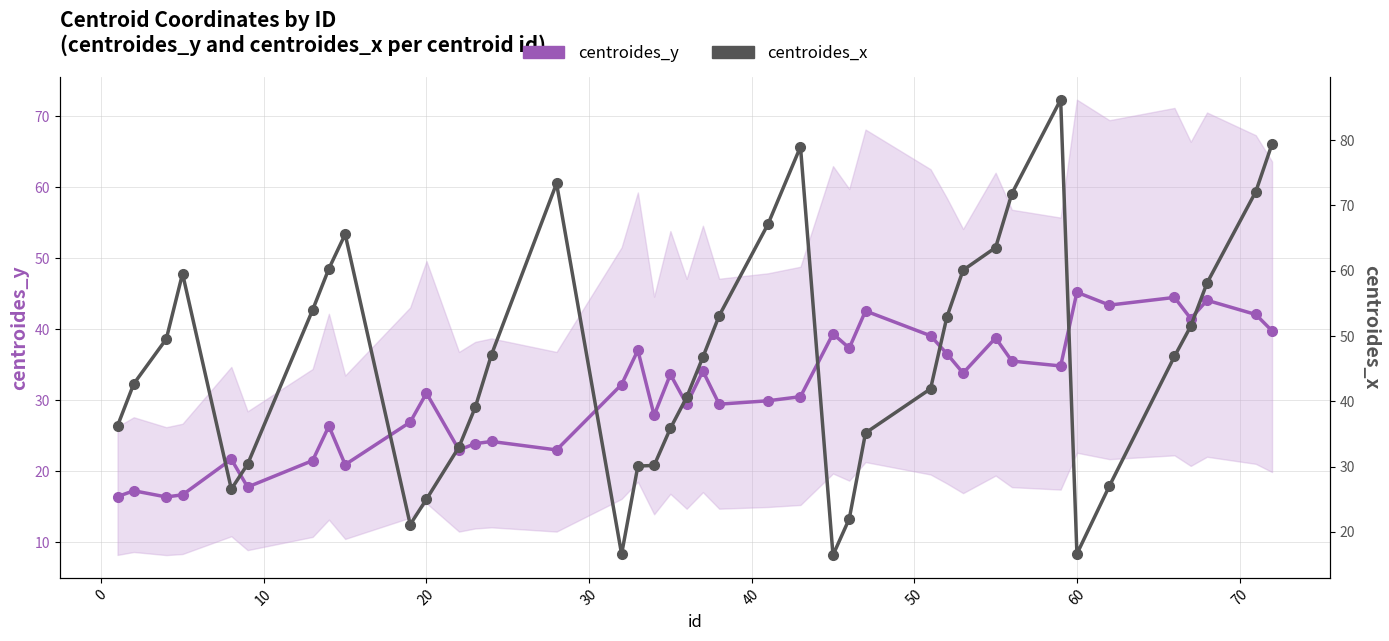

How many data points in centroides_x are above 46?

21